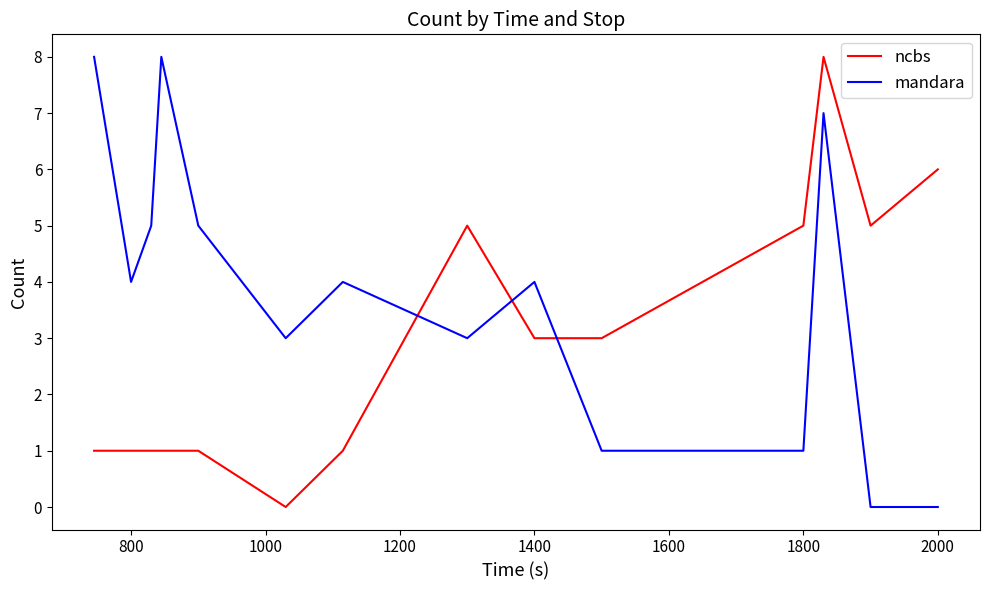

What is the maximum value for ncbs?

8